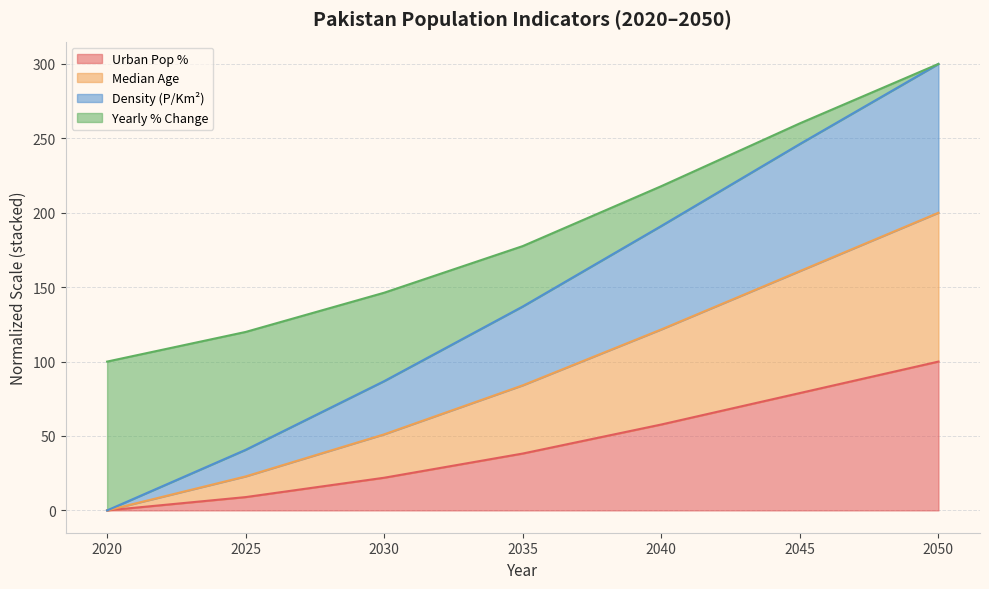

At which label does Urban Pop % reach its minimum?

2020